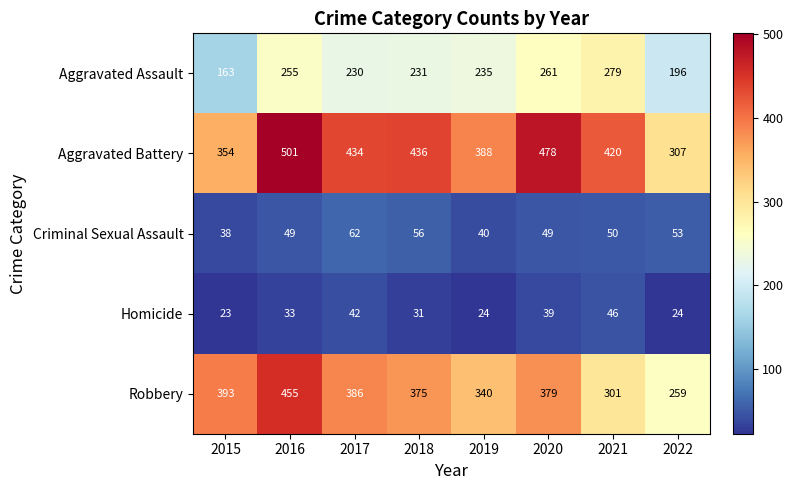

At which label does Criminal Sexual Assault reach its peak?

2017